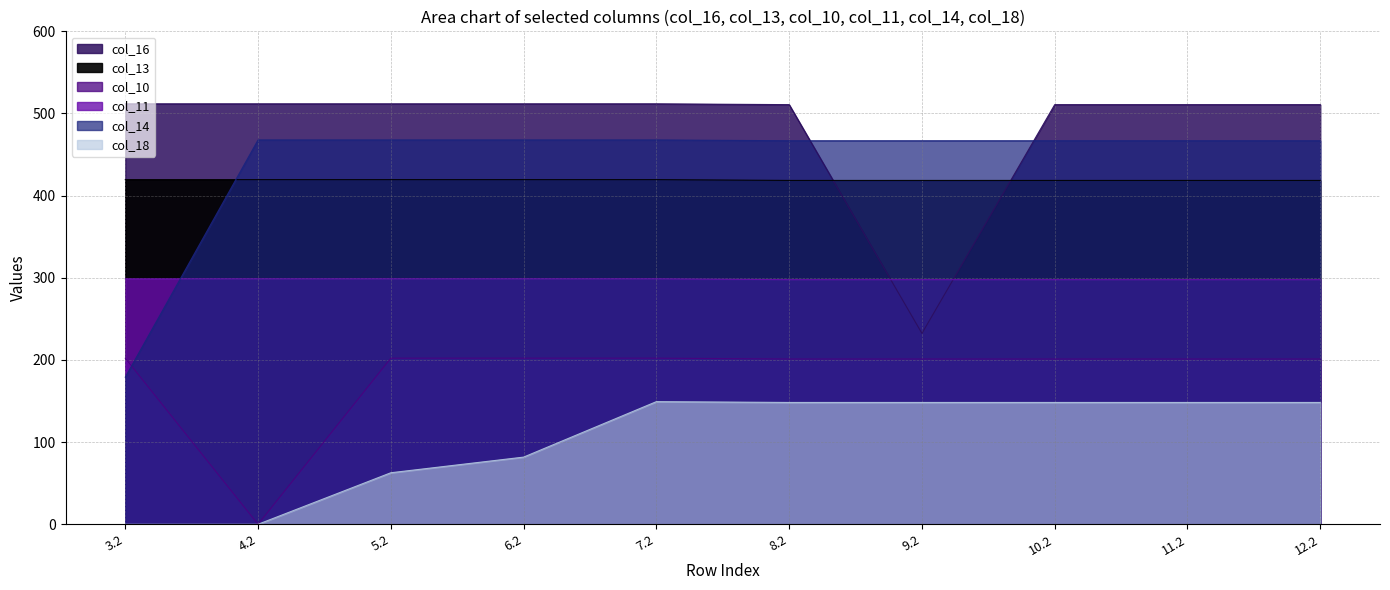

True or false: col_10 and col_11 intersect in this chart.

False